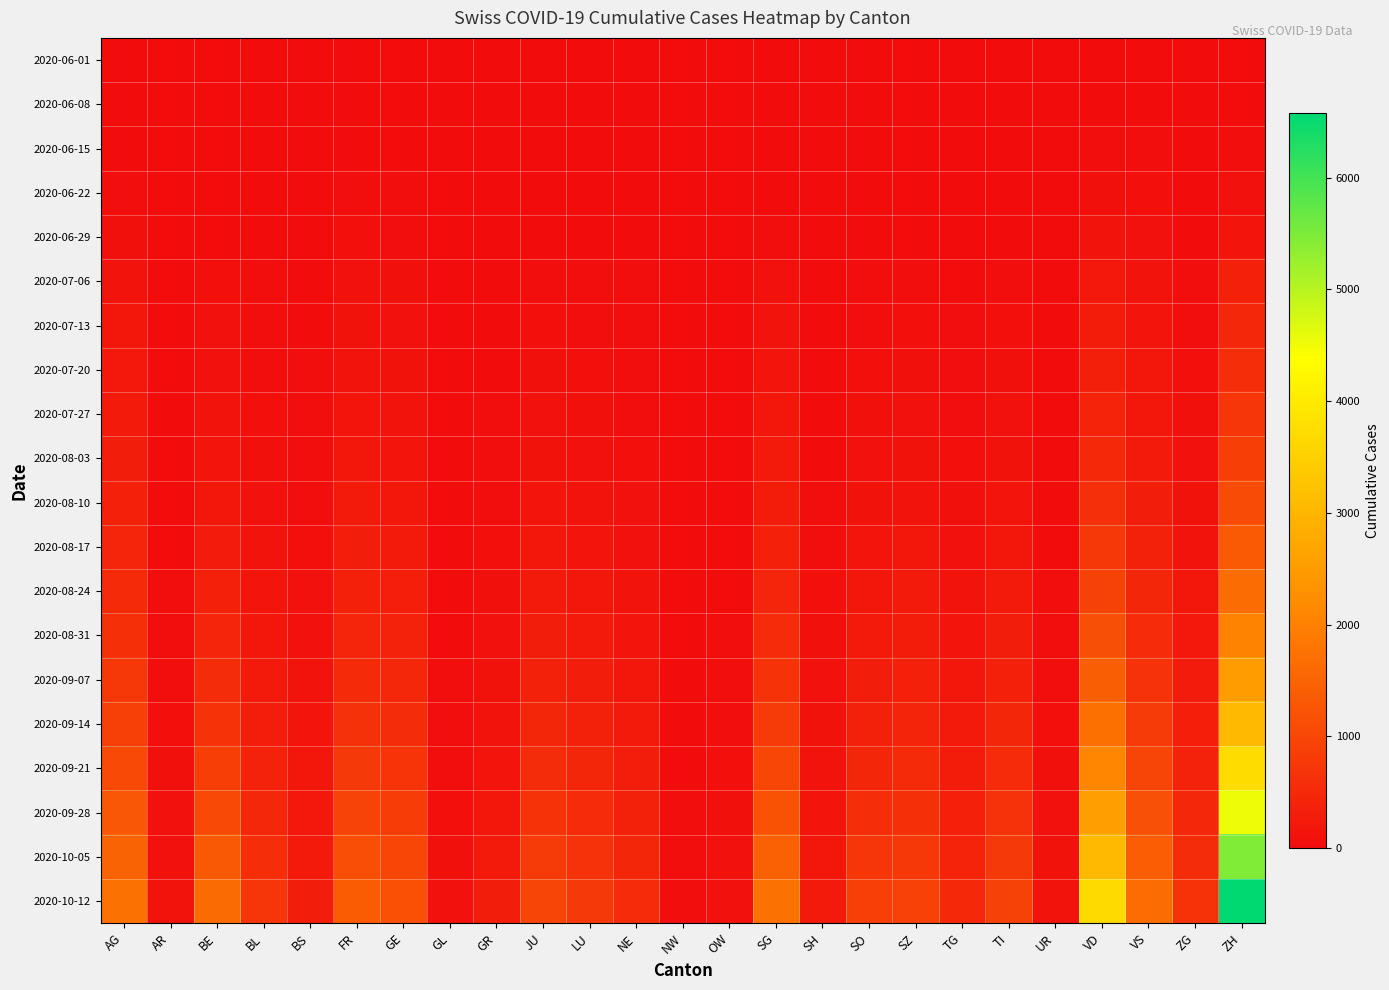

At how many categories does at least one series exceed 4919?

1